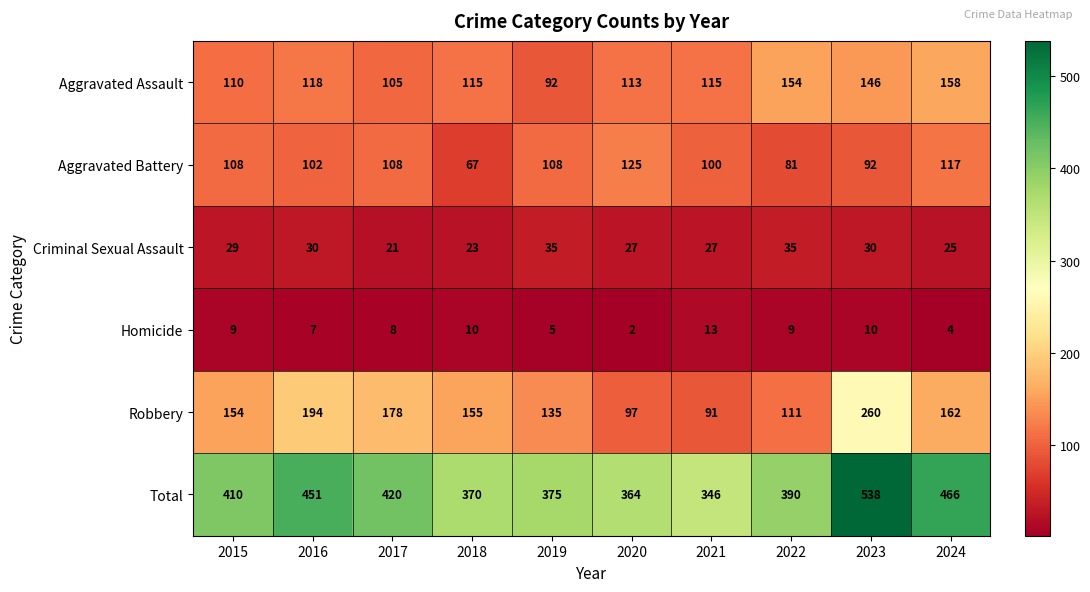

What is the highest value of the Aggravated Battery series?

125